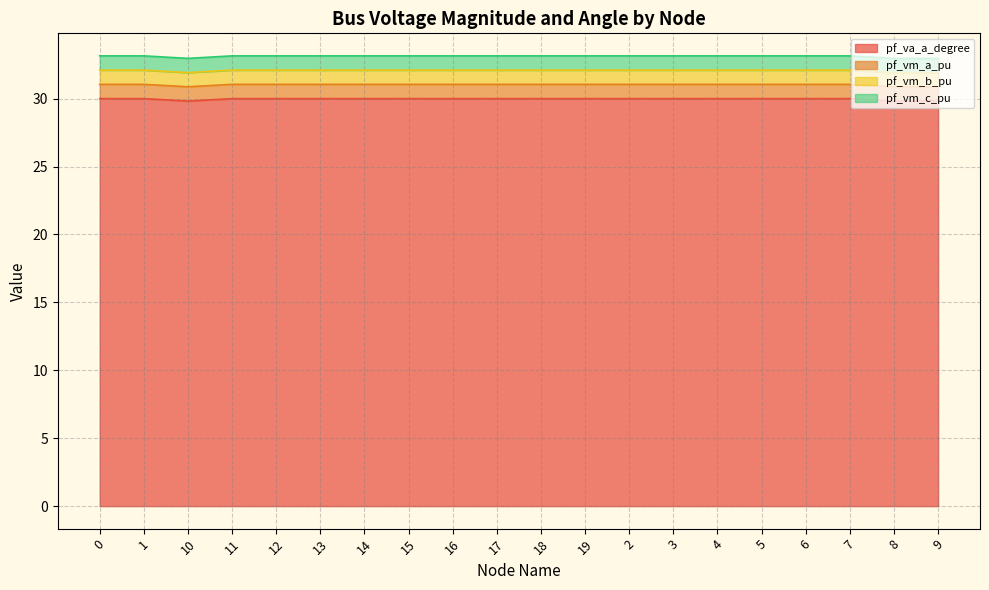

What is the total value across all series at 1?

33.1